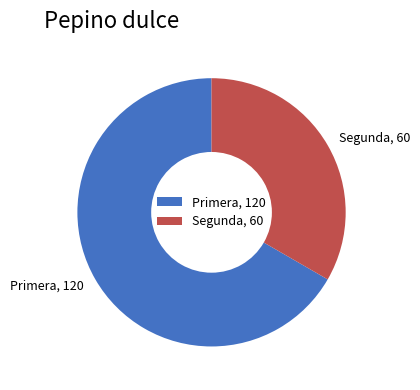

Count the number of slices in the pie.

2